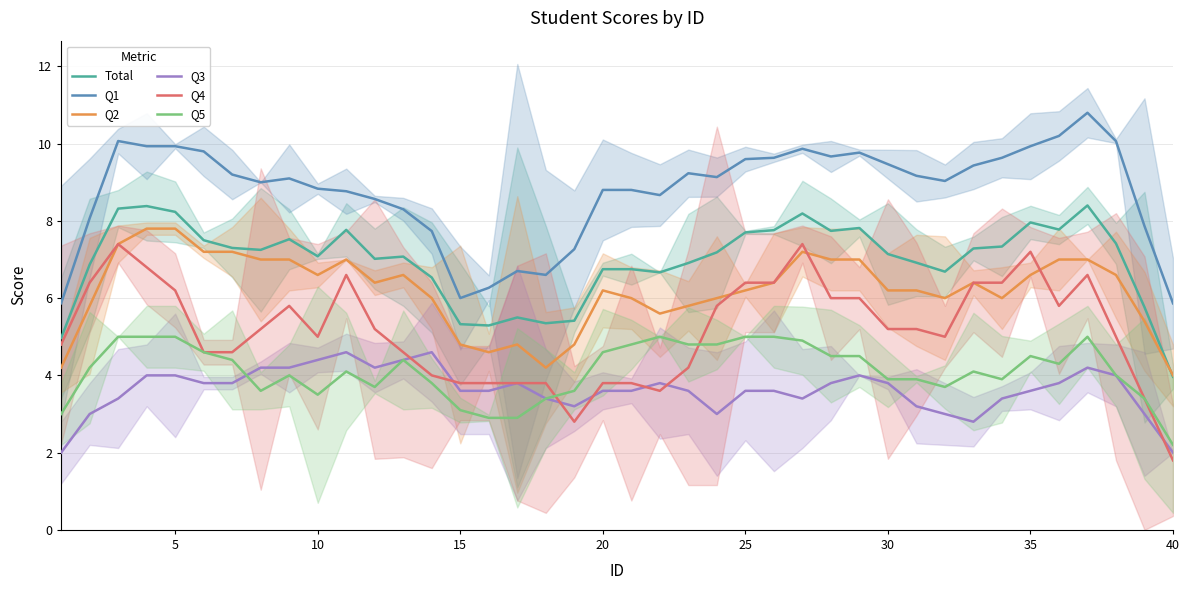

What is the maximum value for Total?

8.4